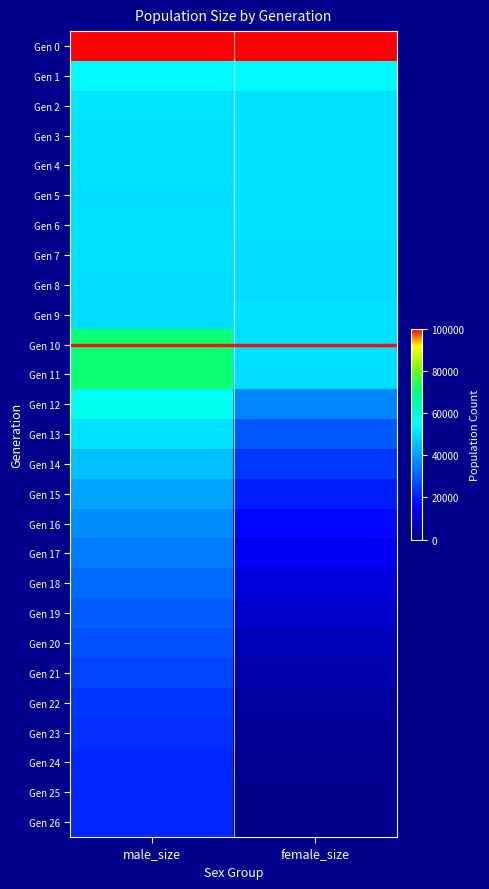

At how many categories does at least one series exceed 83485?

2